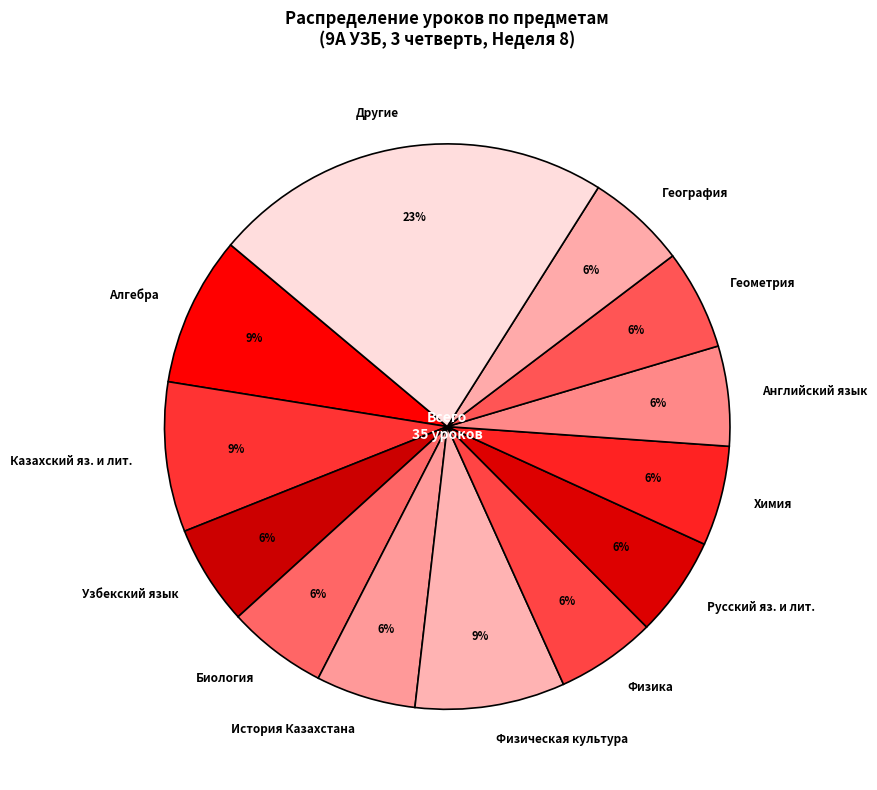

To the nearest percent, what percentage of the pie is Алгебра?

9%